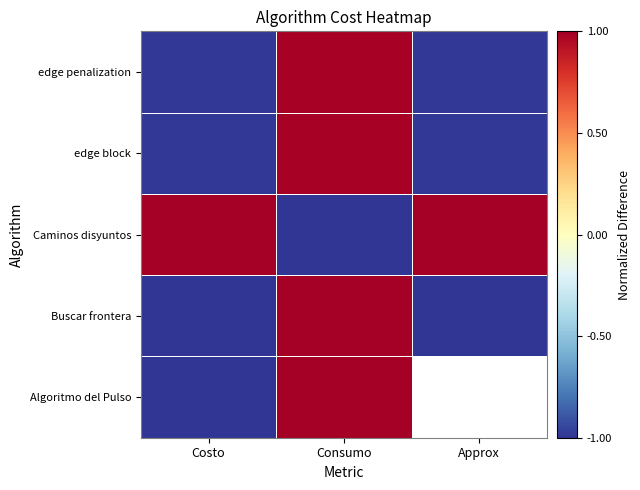

Which series has the largest total across all categories?

Caminos disyuntos